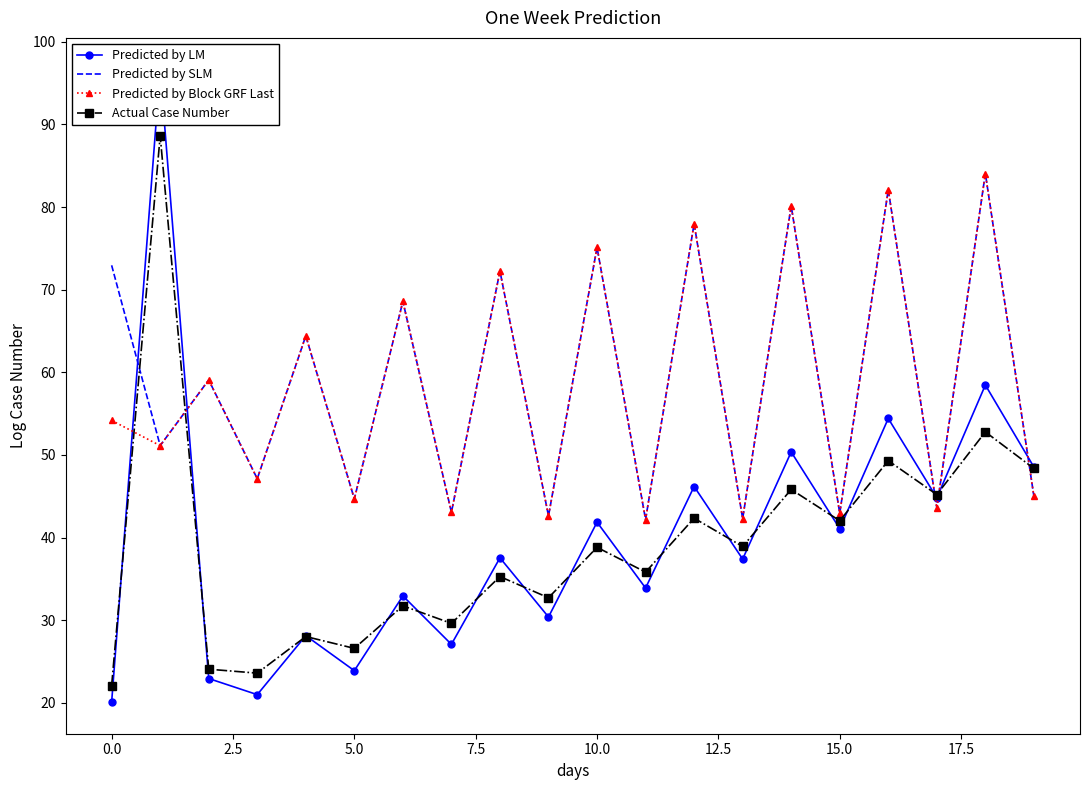

Reading left to right, list all the values displayed in this chart.

Predicted by LM: 20.1	96.7	22.9	21.0	28.1	23.9	32.9	27.1	37.5	30.4	41.9	33.9	46.2	37.4	50.4	41.1	54.4	44.8	58.5	48.5
Predicted by SLM: 73.0	51.1	59.1	47.1	64.4	44.7	68.6	43.1	72.3	42.6	75.1	42.2	78.0	42.3	80.1	42.9	82.1	43.6	84.1	45.0
Predicted by Block GRF Last: 54.2	51.1	59.1	47.1	64.4	44.7	68.6	43.1	72.3	42.6	75.1	42.2	78.0	42.3	80.1	42.9	82.1	43.6	84.1	45.0
Actual Case Number: 22.1	88.6	24.1	23.6	28.0	26.6	31.7	29.6	35.3	32.7	38.8	35.8	42.3	38.9	45.8	42.0	49.3	45.2	52.8	48.4